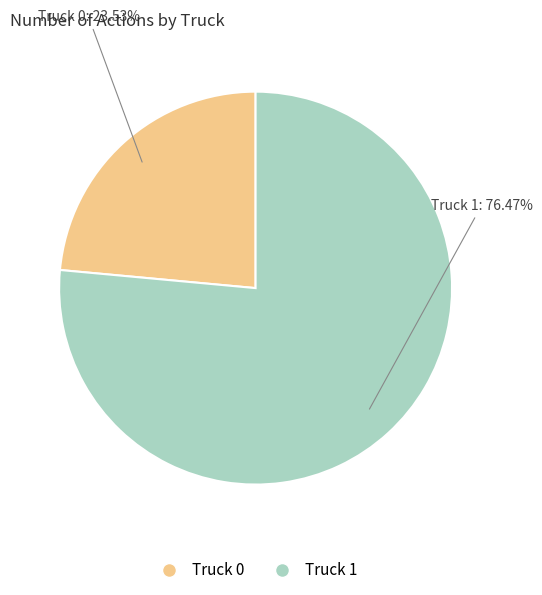

To the nearest percent, what is the difference between the Truck 0 and Truck 1 slice percentages?

53%